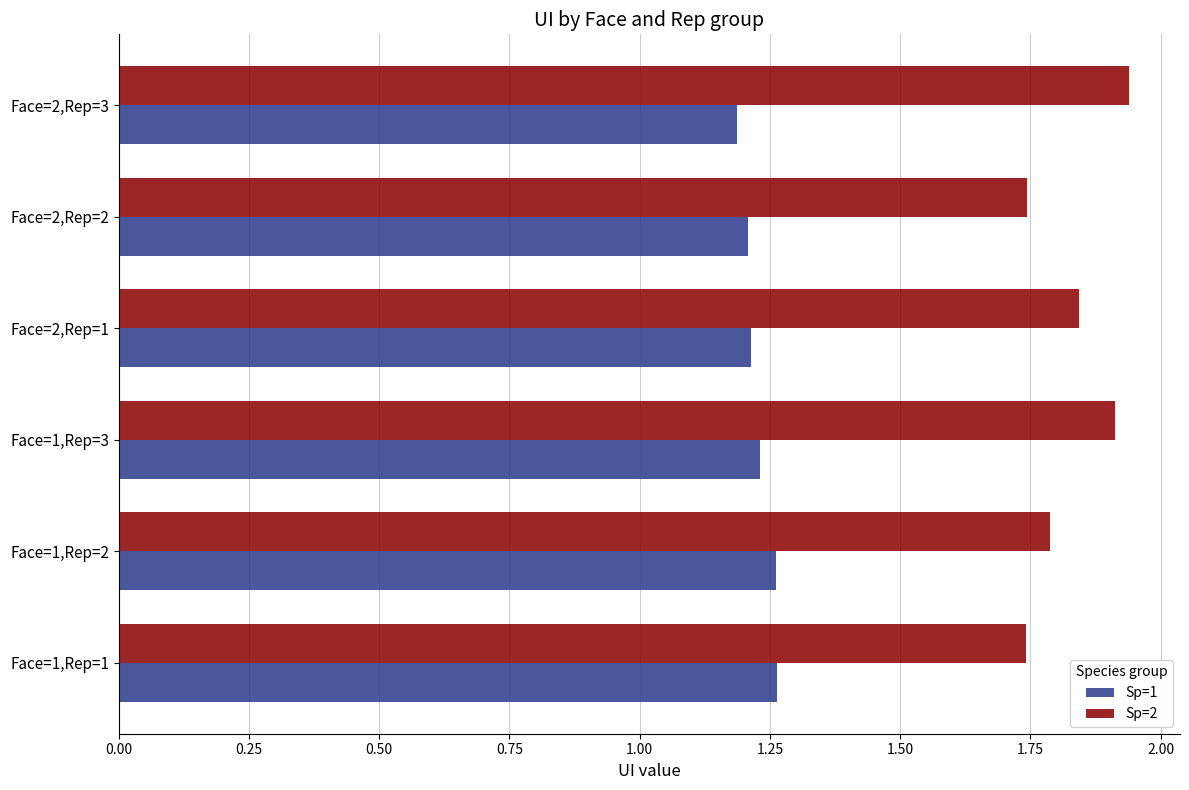

What is the spread (max minus min) of values at Face=2,Rep=2?

0.5